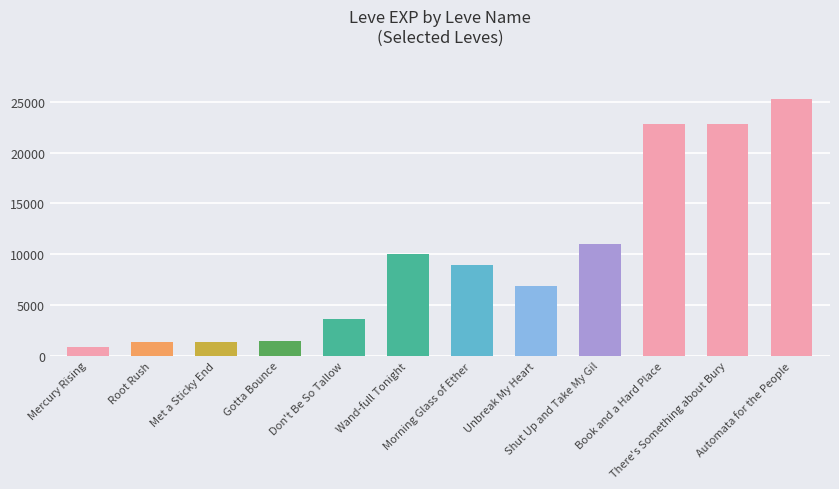

What is the change in value from Wand-full Tonight to Shut Up and Take My Gil?

+1050